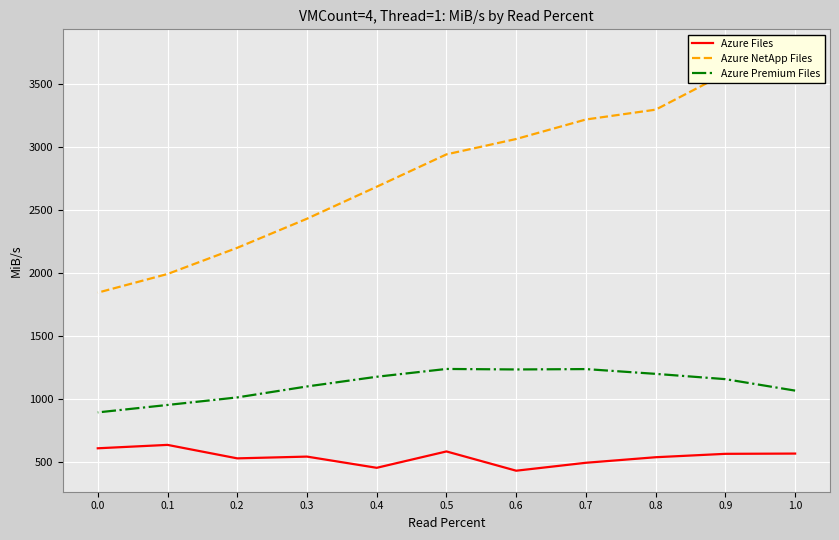

True or false: Azure Files and Azure Premium Files intersect in this chart.

False